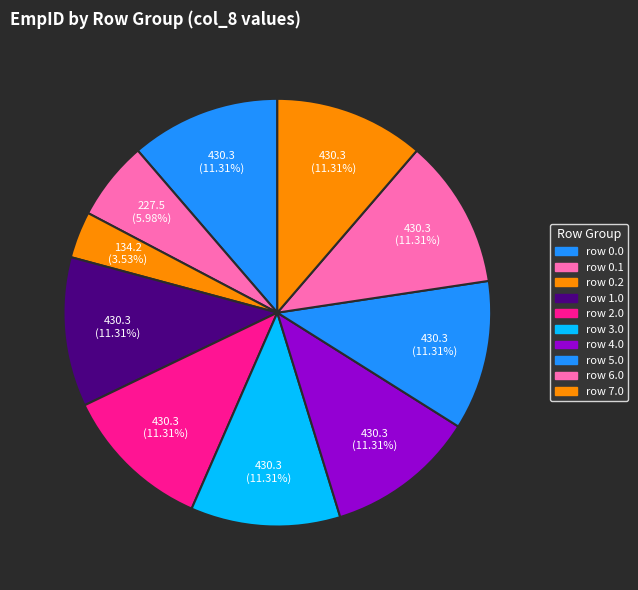

How many slices are in this pie chart?

10